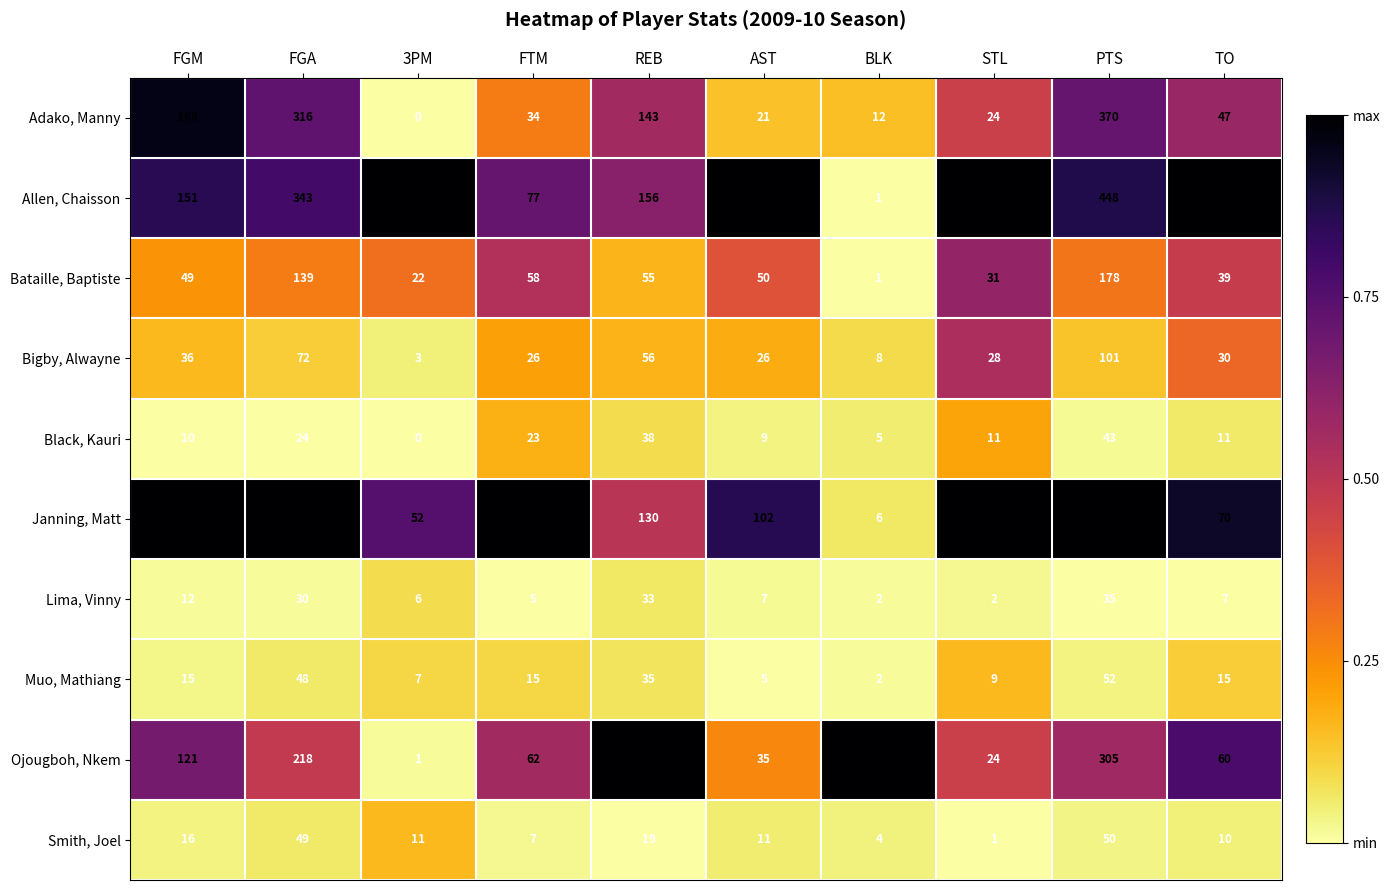

What is the sum of the Muo, Mathiang values at PTS and AST?

57